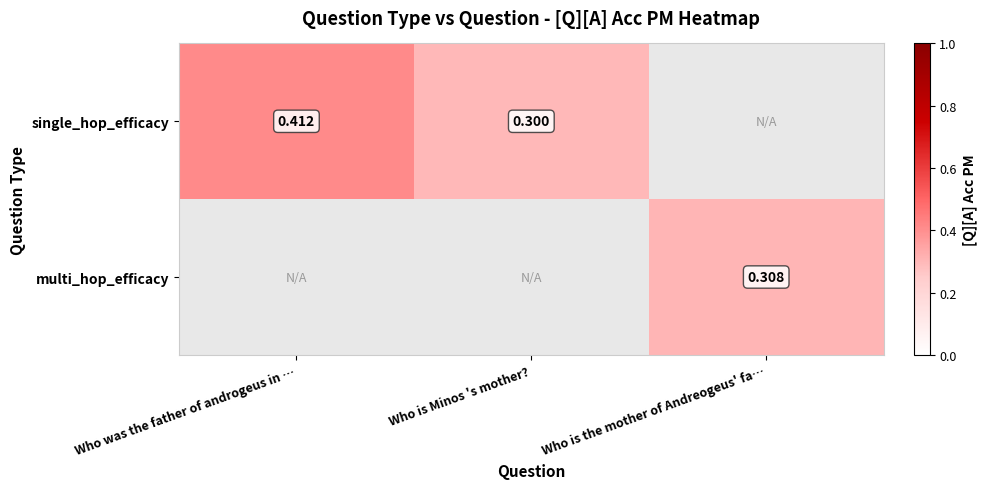

Between Who is Minos 's mother? and Who was the father of androgeus in …, which is larger?

Who was the father of androgeus in …